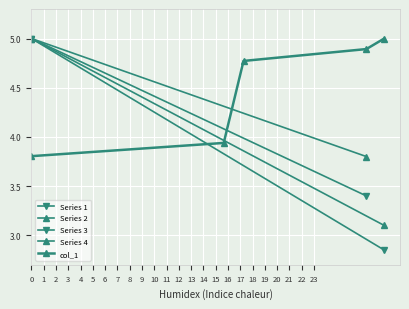

At which label is the value closest to 4?

15.65